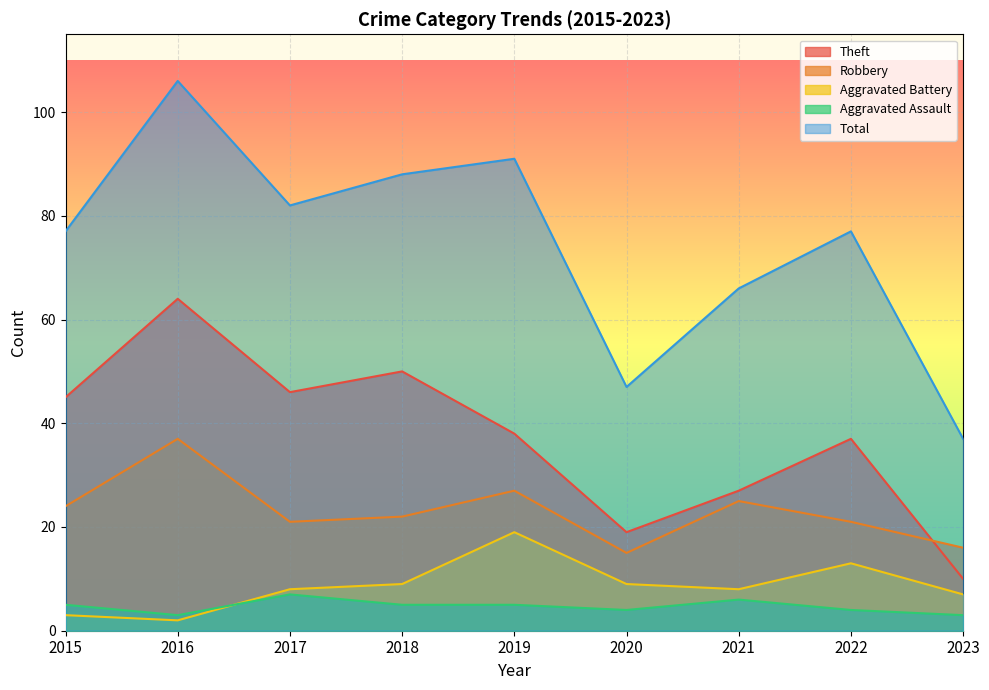

Reading left to right, extract all data points from this chart.

Theft: 2015=45	2016=64	2017=46	2018=50	2019=38	2020=19	2021=27	2022=37	2023=10
Robbery: 2015=24	2016=37	2017=21	2018=22	2019=27	2020=15	2021=25	2022=21	2023=16
Aggravated Battery: 2015=3	2016=2	2017=8	2018=9	2019=19	2020=9	2021=8	2022=13	2023=7
Aggravated Assault: 2015=5	2016=3	2017=7	2018=5	2019=5	2020=4	2021=6	2022=4	2023=3
Total: 2015=77	2016=106	2017=82	2018=88	2019=91	2020=47	2021=66	2022=77	2023=37